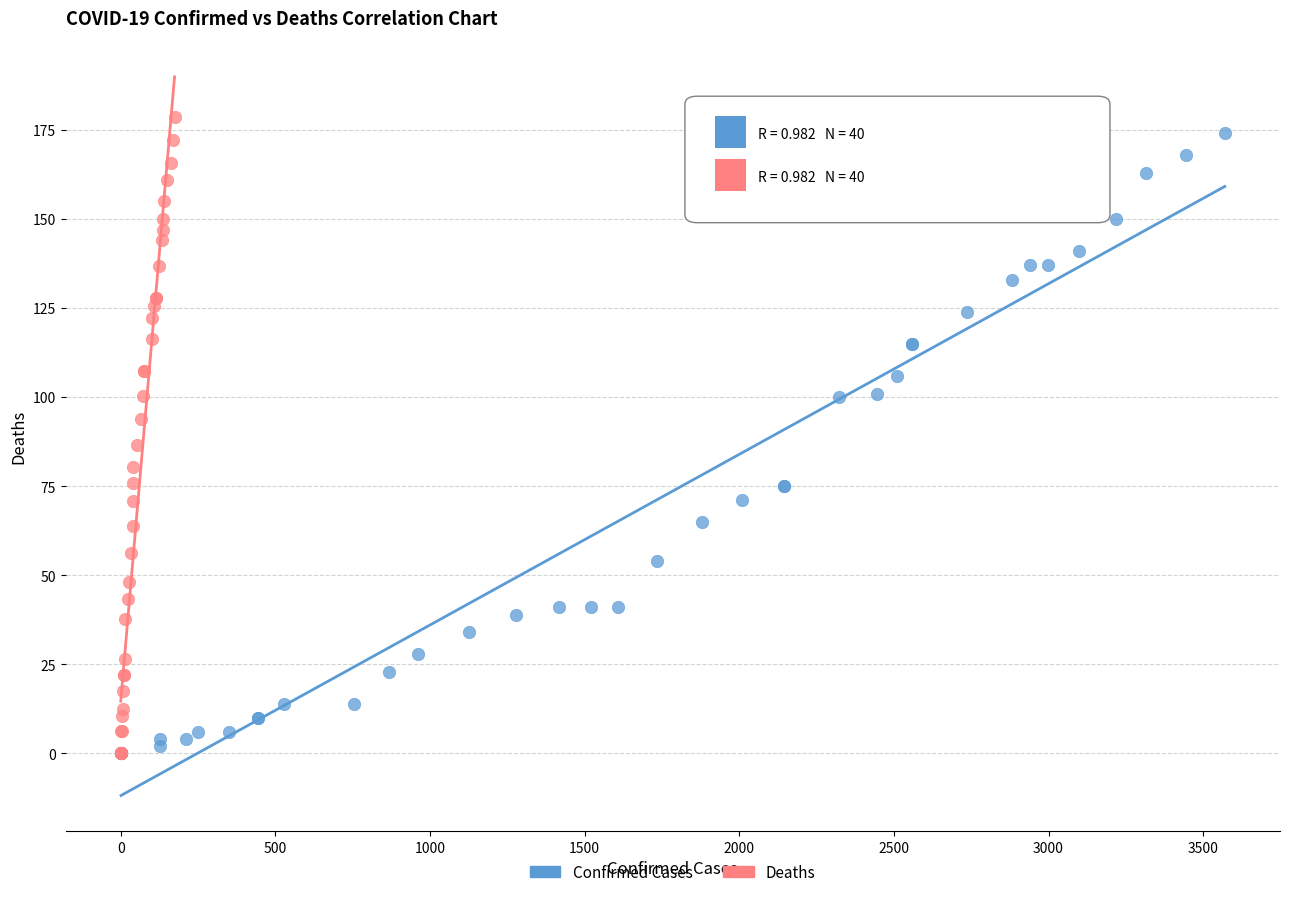

Which series has the largest Y range (max minus min)?

Deaths